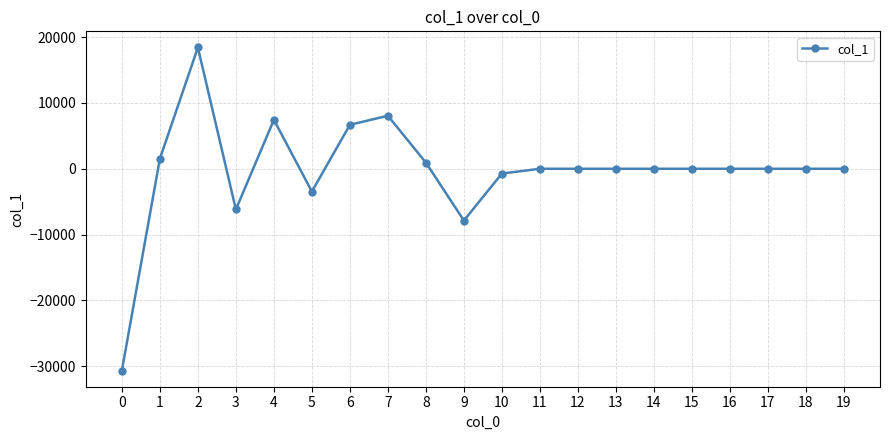

How many values are below 0?

5